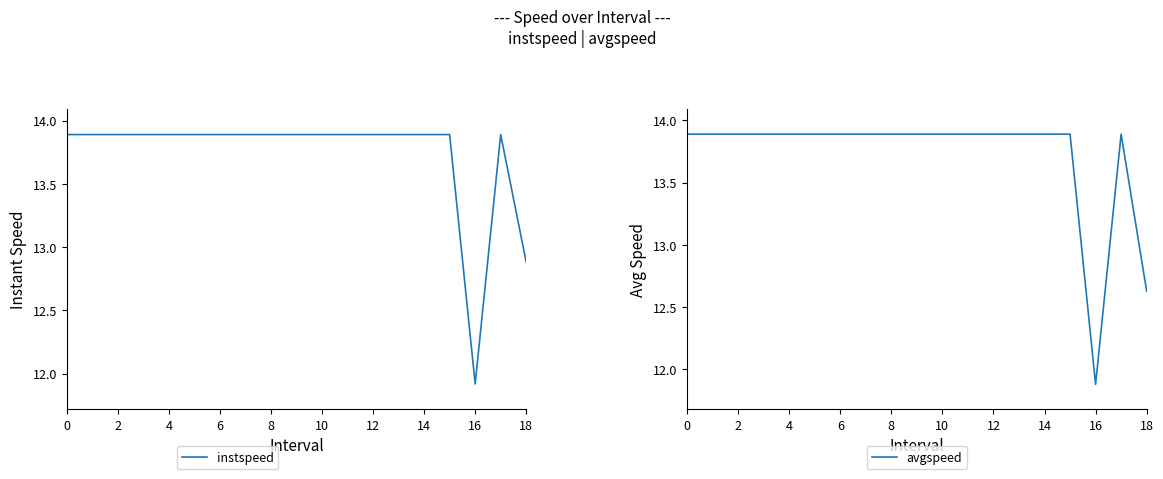

True or false: avgspeed and instspeed intersect in this chart.

False